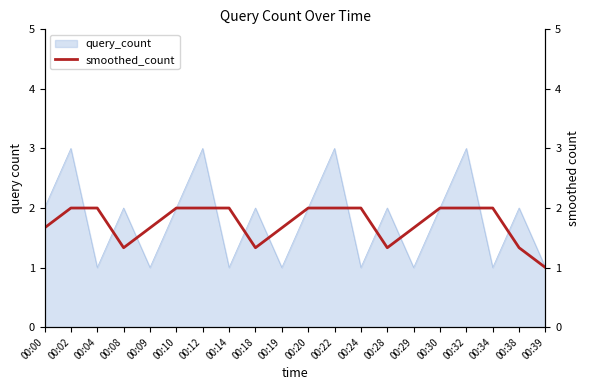

True or false: query_count has a value of 2 at 00:30.

True